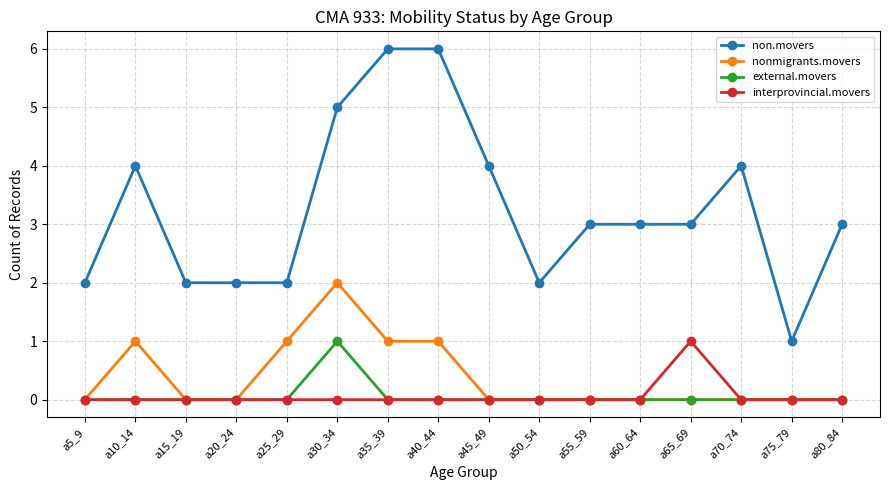

True or false: non.movers and nonmigrants.movers intersect in this chart.

False